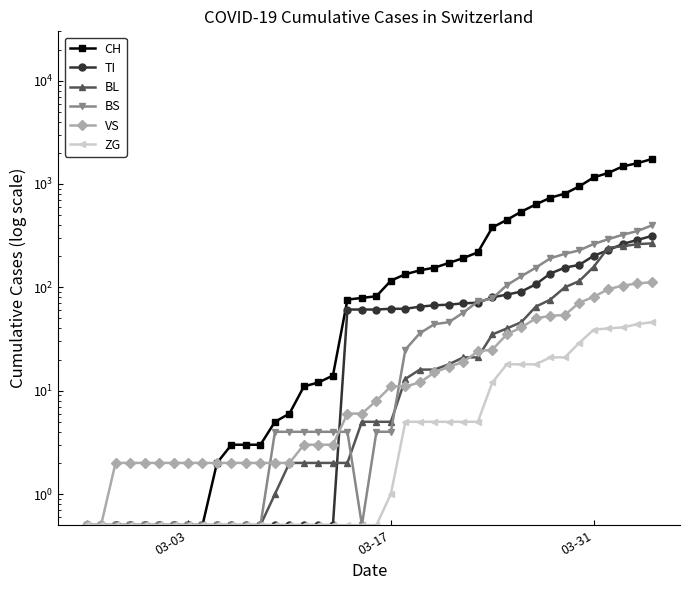

True or false: CH has a value of 304.0 at 31.

False